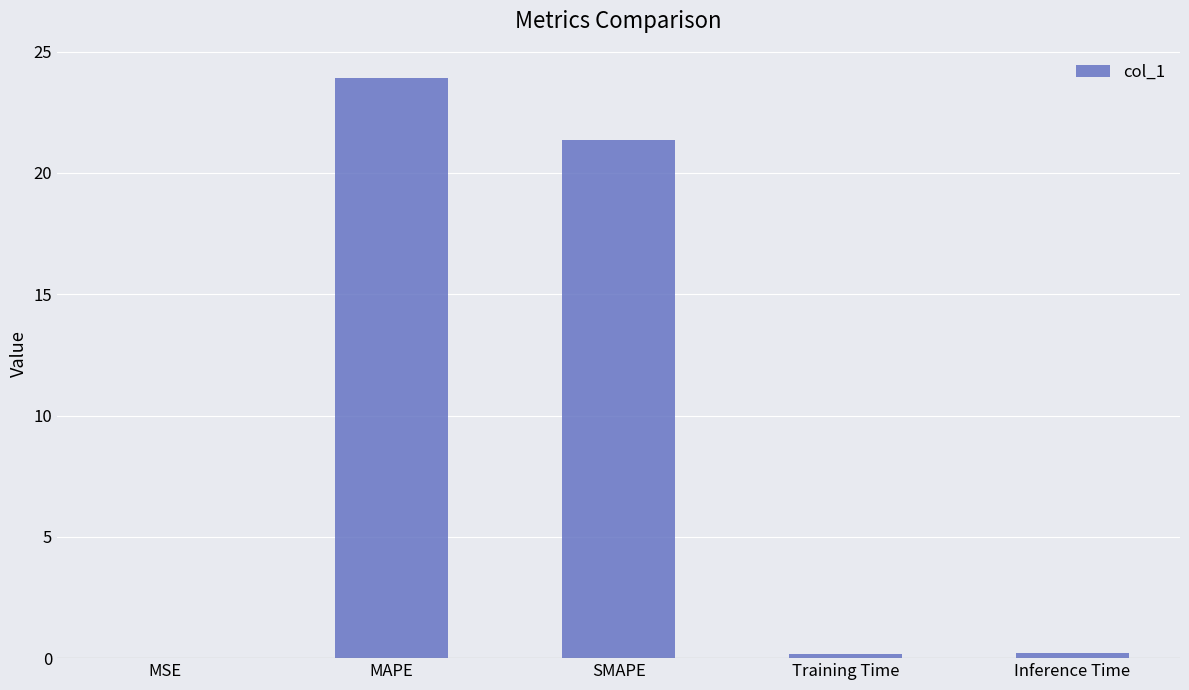

True or false: the data shows 0.2 at Inference Time.

True